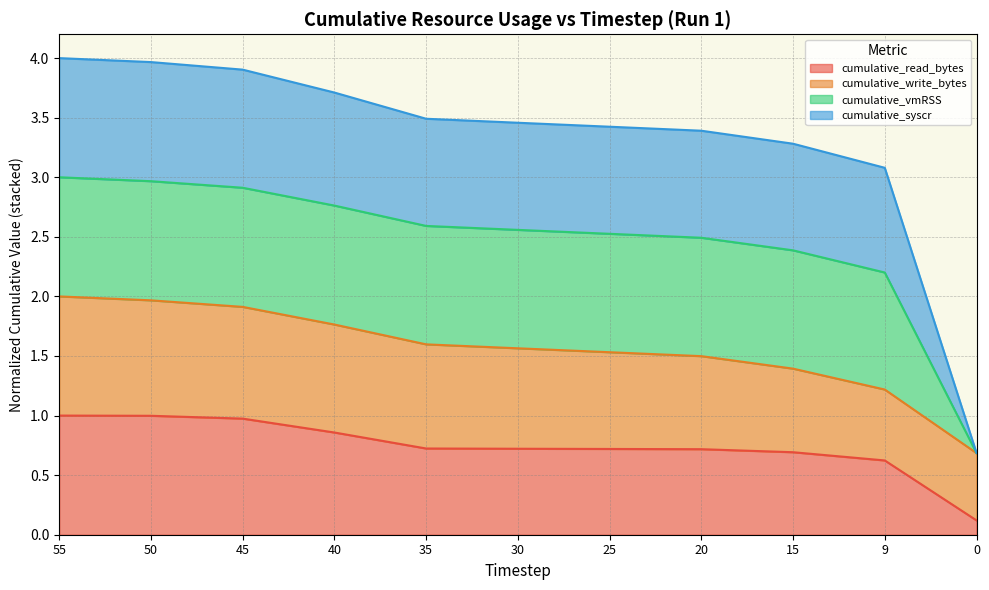

Which category has the highest value in the cumulative_read_bytes series?

55